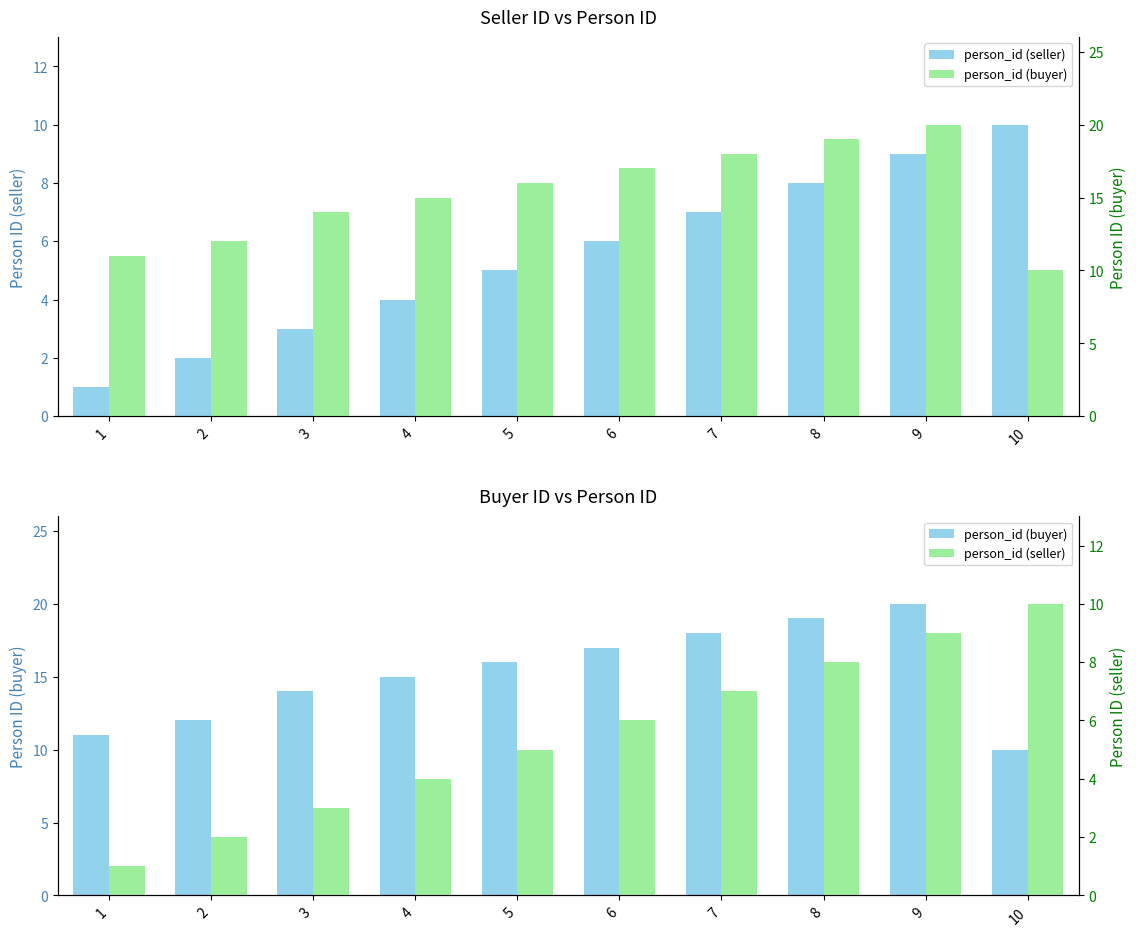

What is the value of the person_id (seller) bar at the 1st from the left?

1